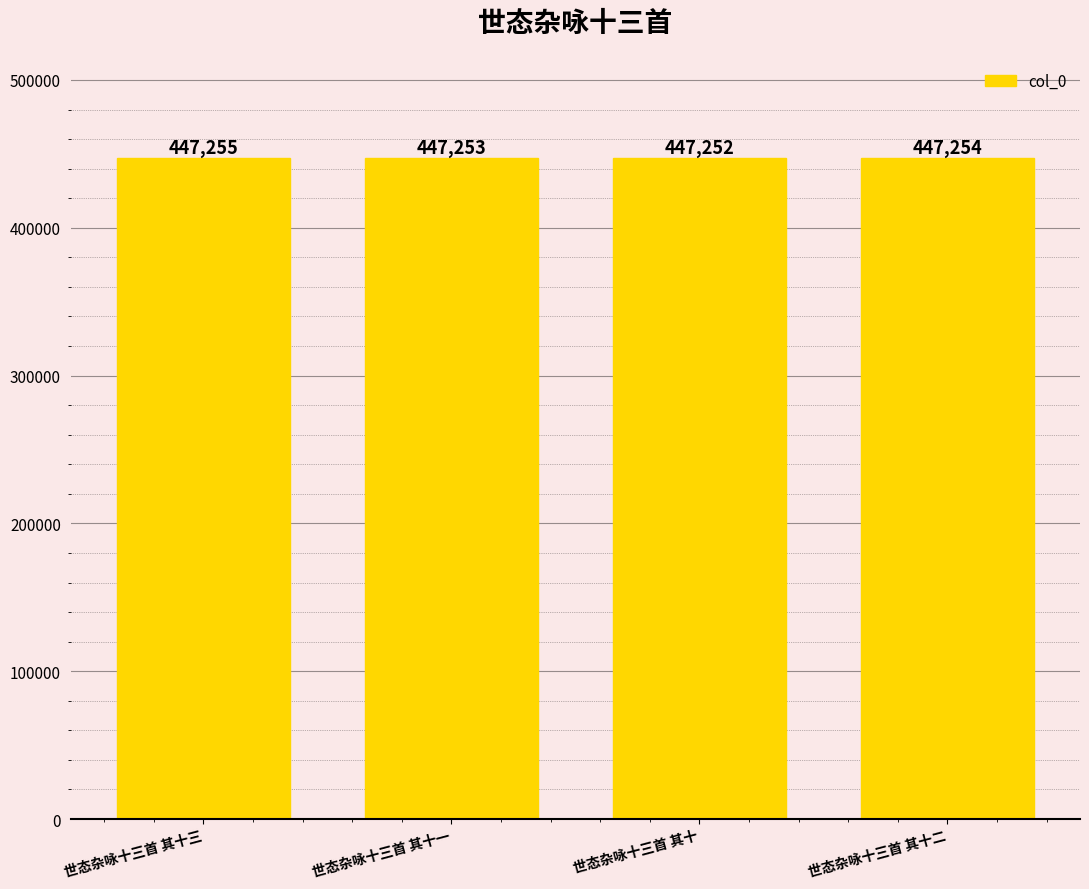

Reading left to right, transcribe all the data shown in this chart.

447255	447253	447252	447254